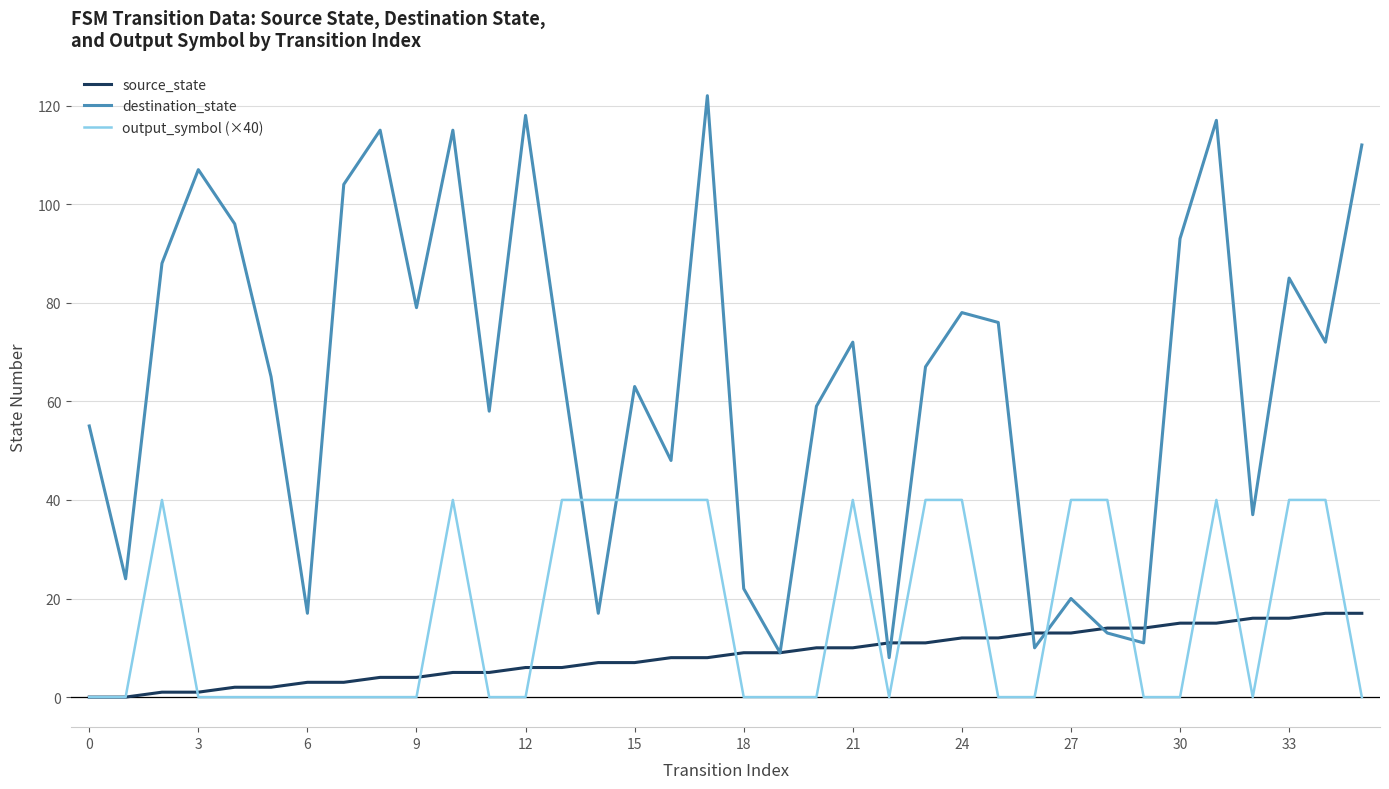

Which series has the largest range (max minus min)?

destination_state